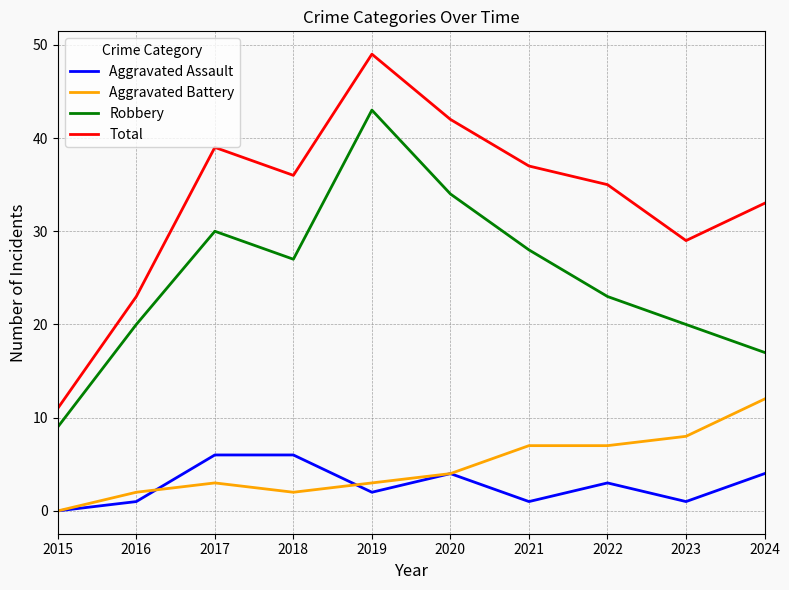

Where is Robbery nearest to the value 26?

2018